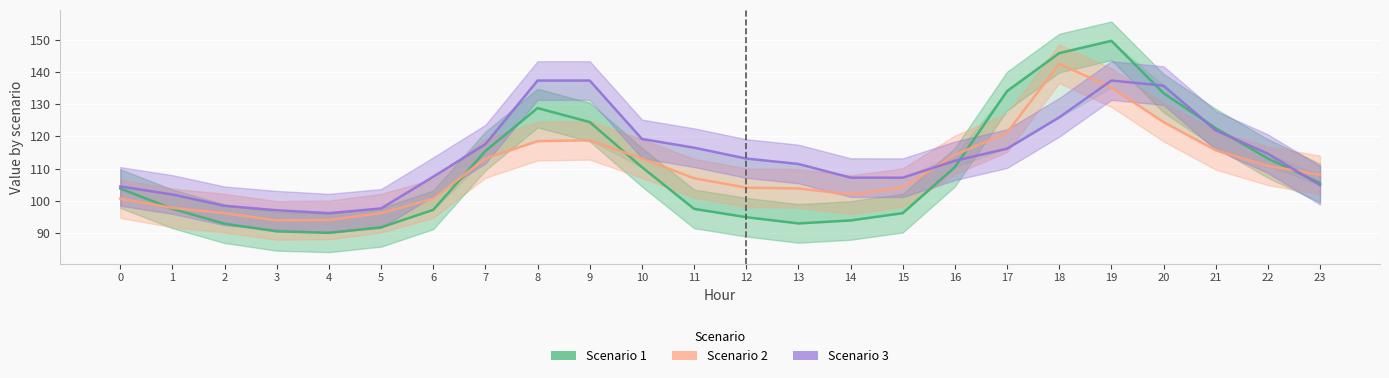

What is the sum of the Scenario 1 values at 19 and 20?

283.1